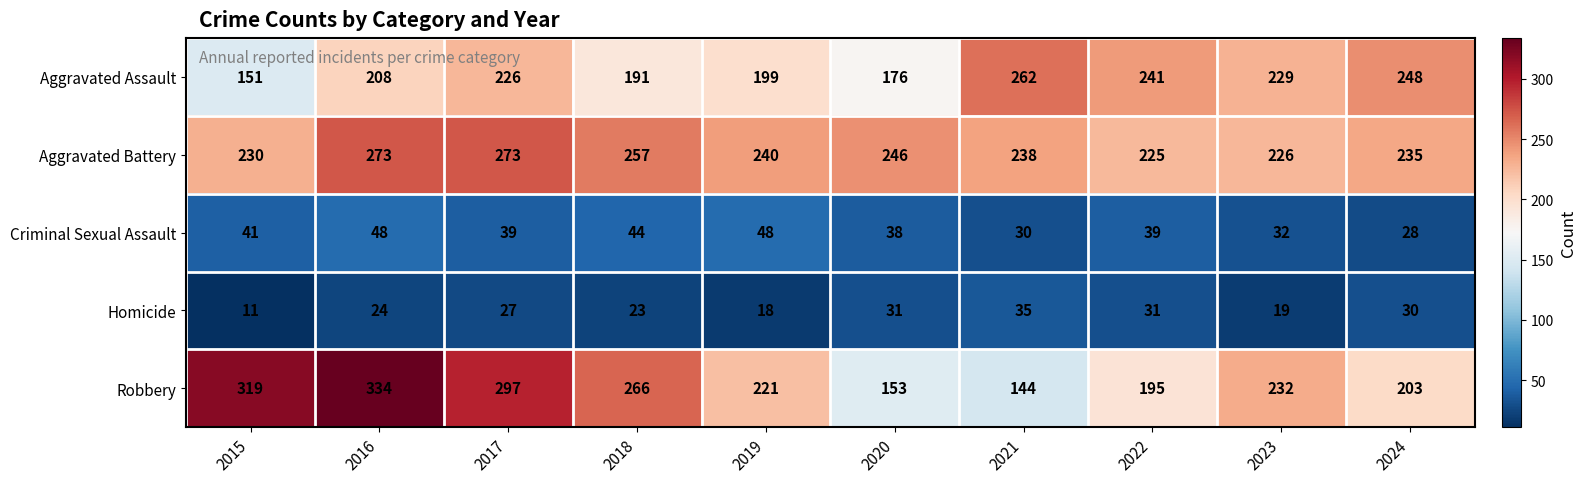

At which label is Aggravated Assault closest to 206?

2016